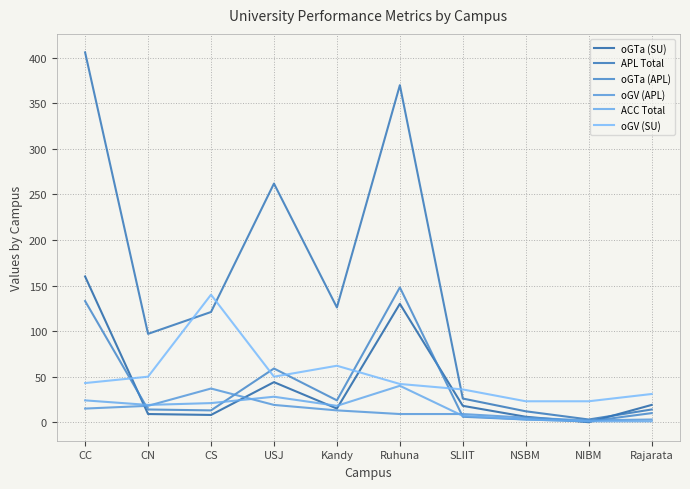

Which series has the largest total across all categories?

APL Total